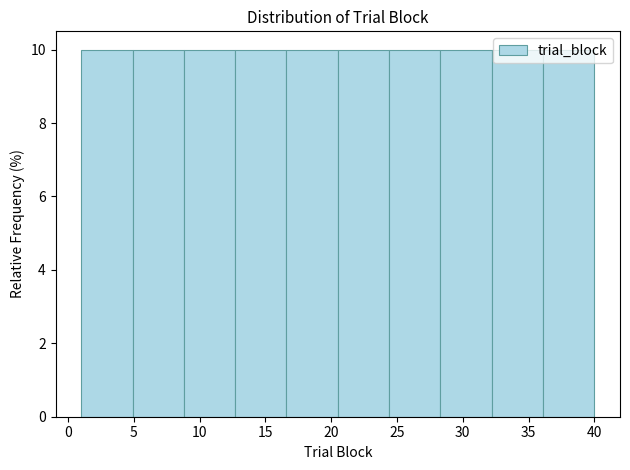

How tall is the bar that spans 32.2 to 36.1 on the x-axis? Neither the bar edges nor the heights are printed on the chart, so give them approximately, as read against the axes.

10